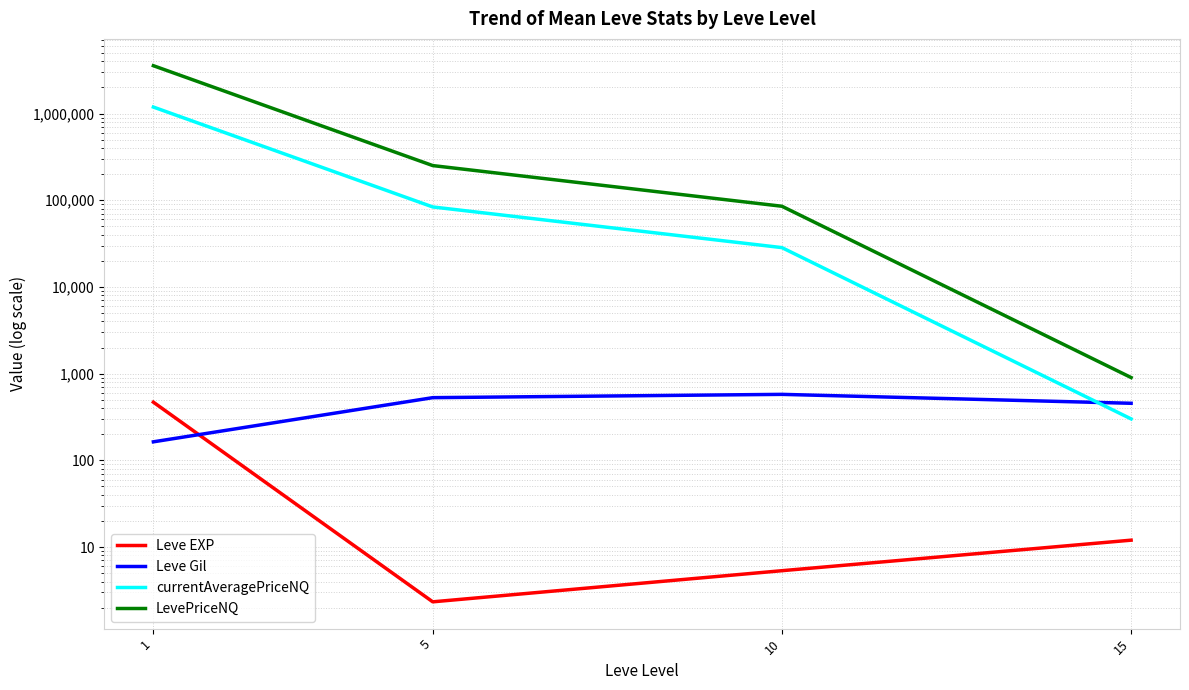

At which category does the chart reach its minimum across all series?

5